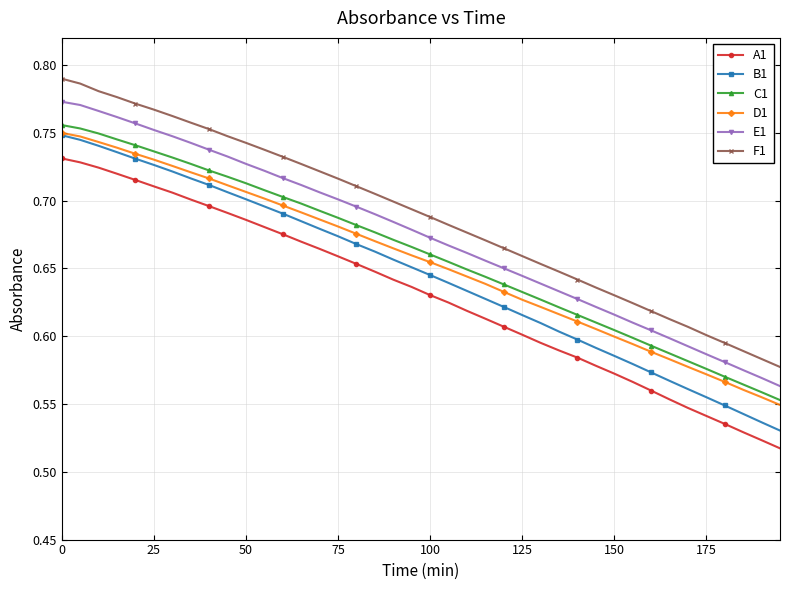

Count the C1 values in the range 0 to 1.

40